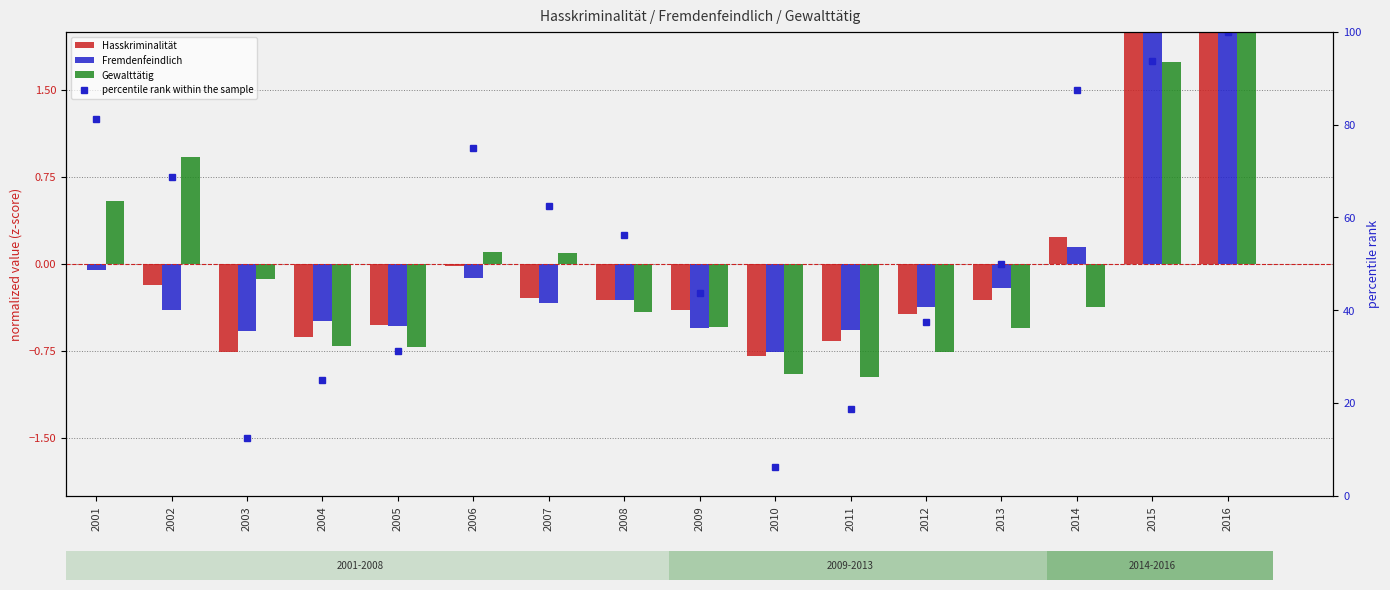

What is the sum of the Hasskriminalität values at 2011 and 2007?

-1.0